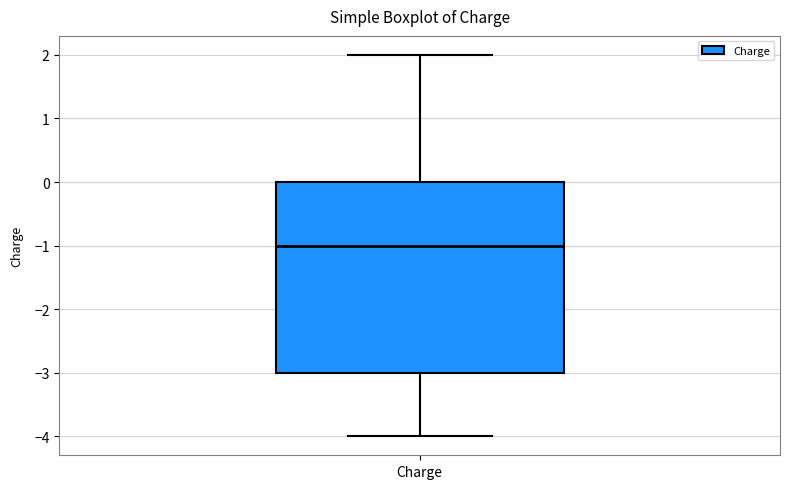

Read this box plot against the y-axis: the position of the median line, the range covered by the box, and the ends of both whiskers. The values are not printed on the chart, so give them approximately, as read against the axis.

median -1, box -3 to 0, whiskers -4 to 2